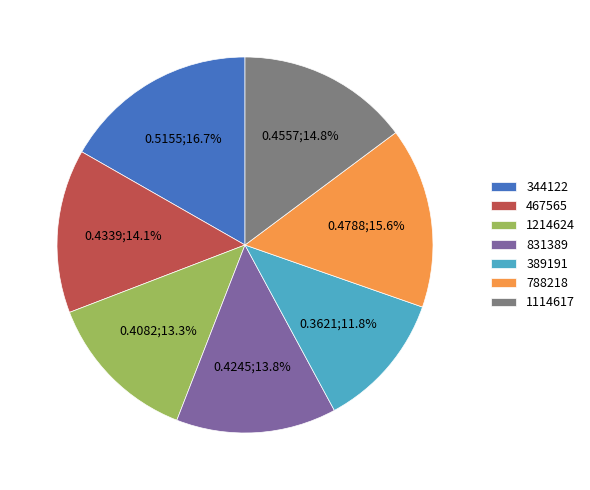

What percentage is the 389191 slice, to the nearest percent?

12%